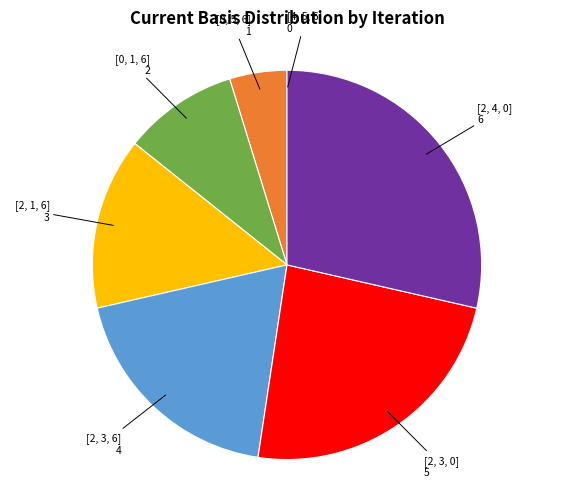

Does any single category account for the majority?

No